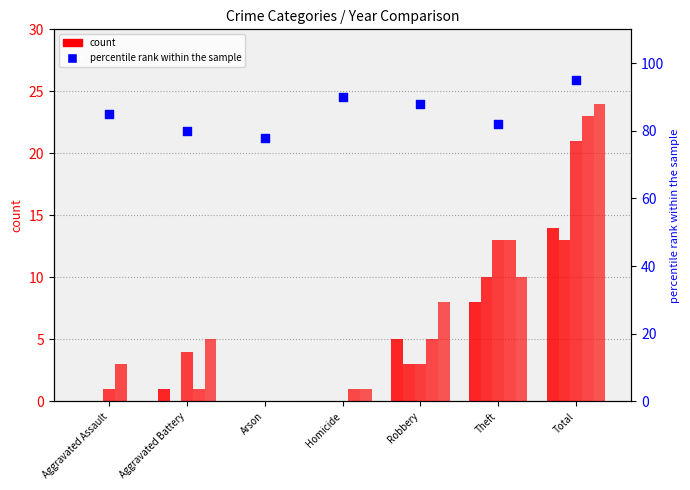

What is the ratio of the value at Aggravated Assault to the value at Theft?

1.0